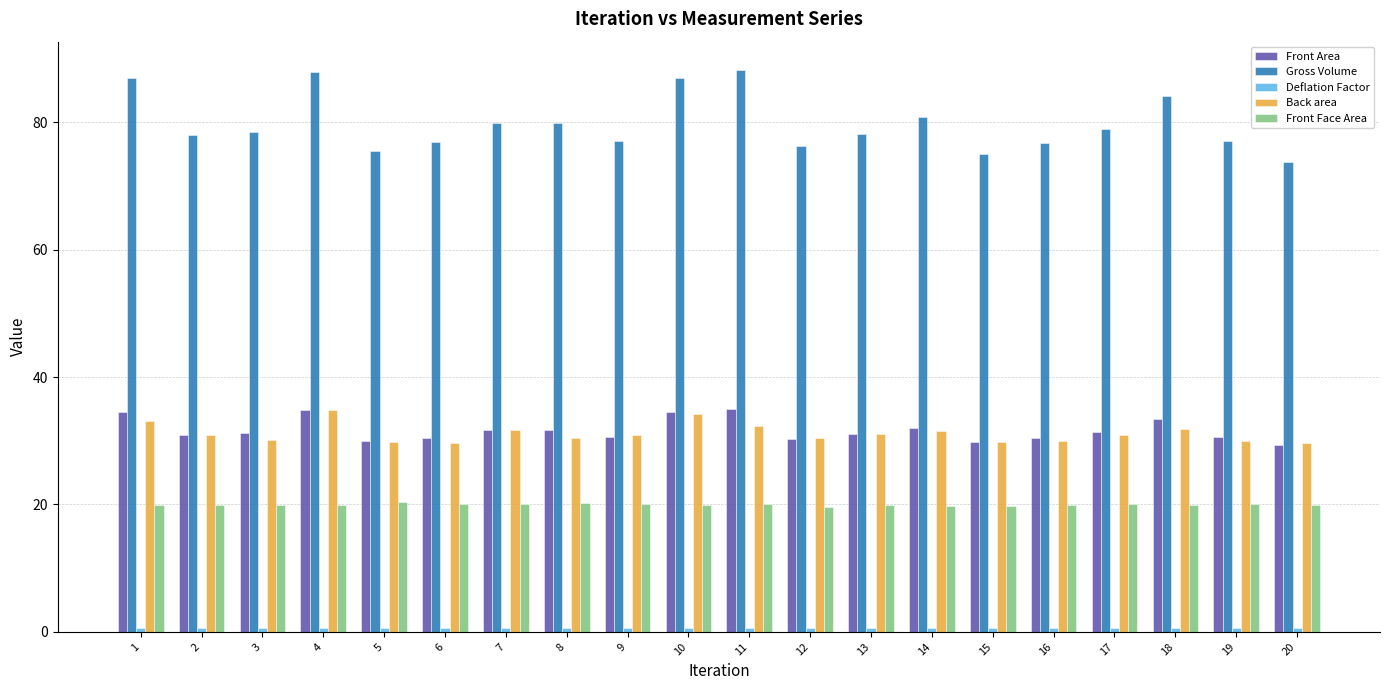

Is the value of Front Face Area at 16 greater than the value of Gross Volume at 17?

No